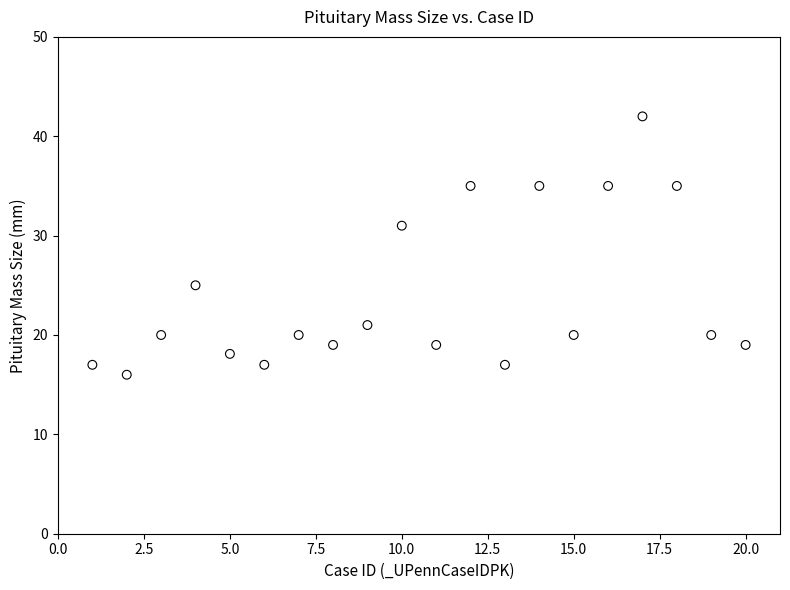

What Y value in the scatter plot is closest to 29?

31.0